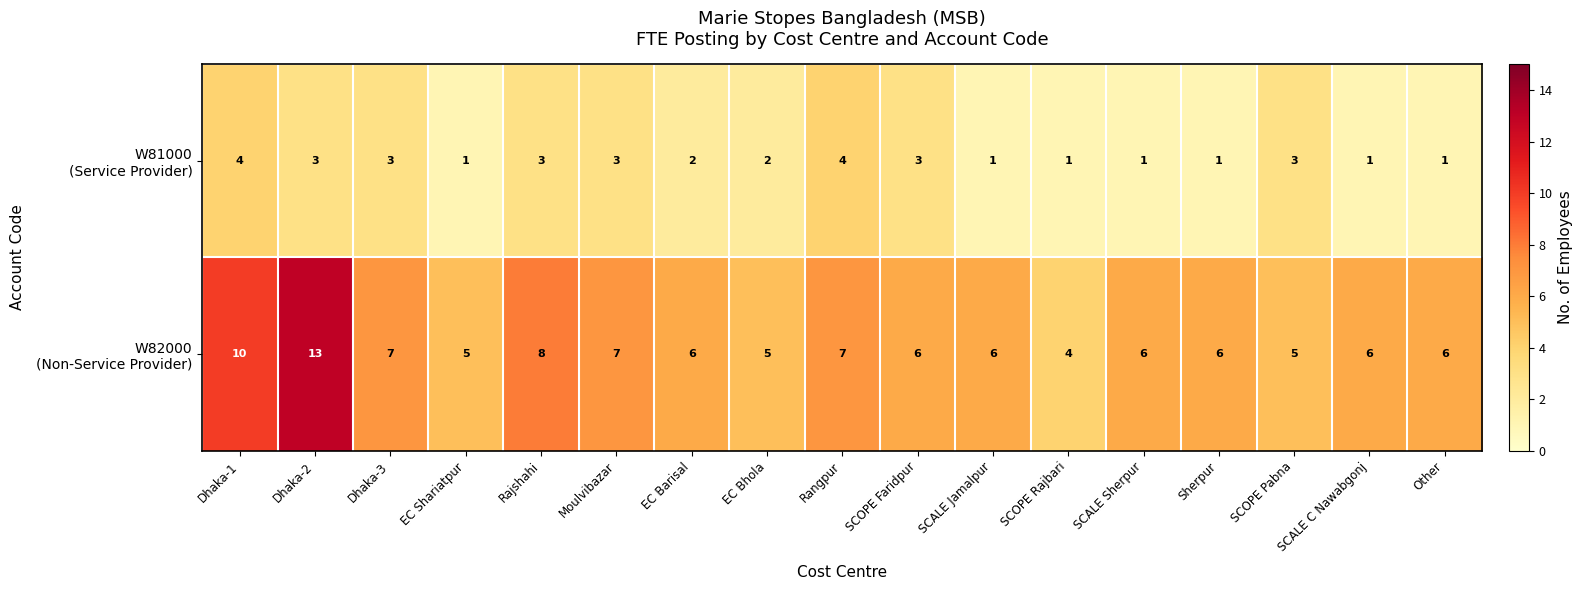

What is the maximum value shown in the chart?

13